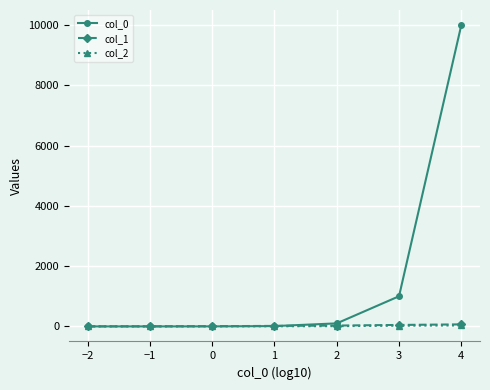

Does the chart have visible grid lines?

Yes